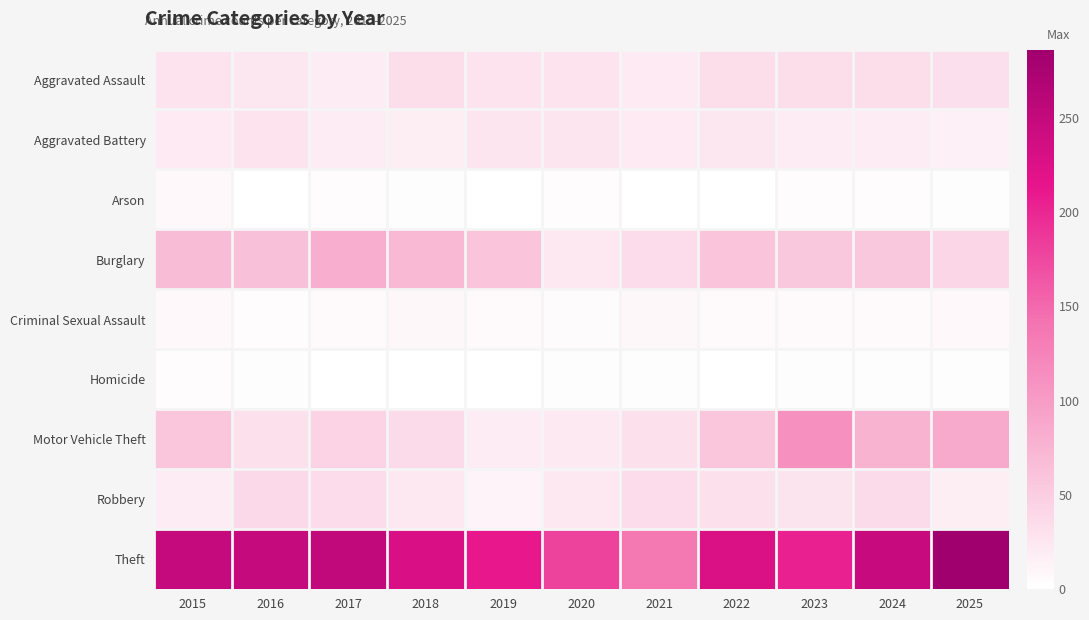

At 2020, list the series in order from largest to smallest.

Theft, Aggravated Assault, Aggravated Battery, Burglary, Robbery, Motor Vehicle Theft, Criminal Sexual Assault, Arson, Homicide